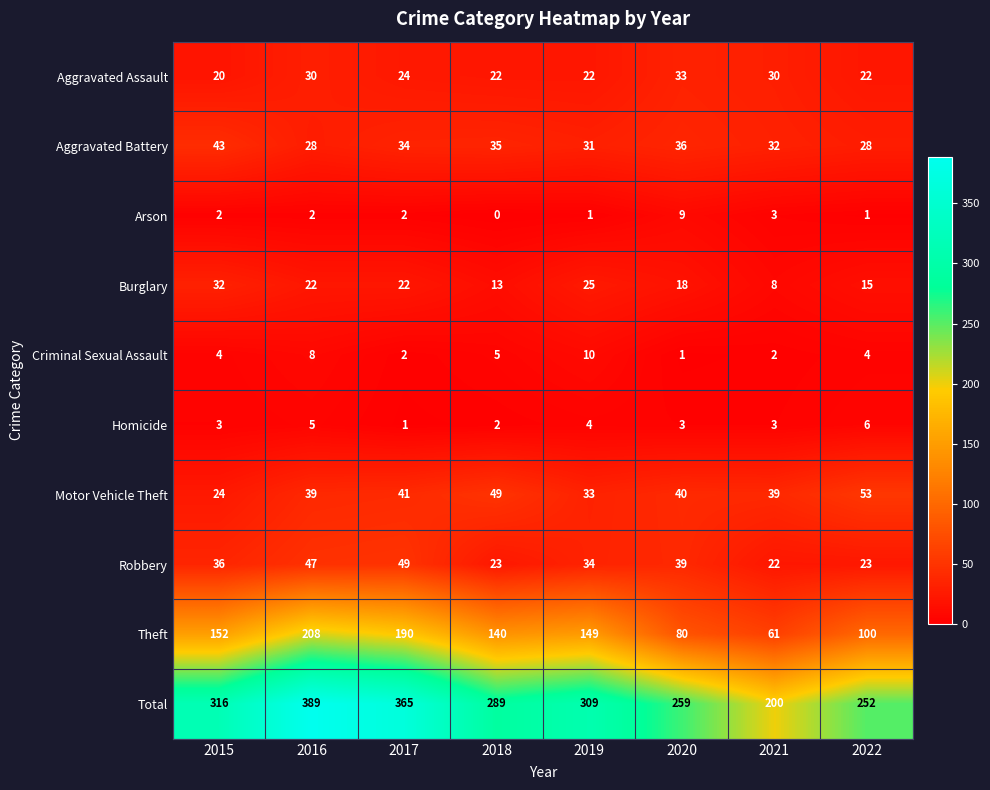

What is the difference between the second highest and minimum values in the Burglary series?

17